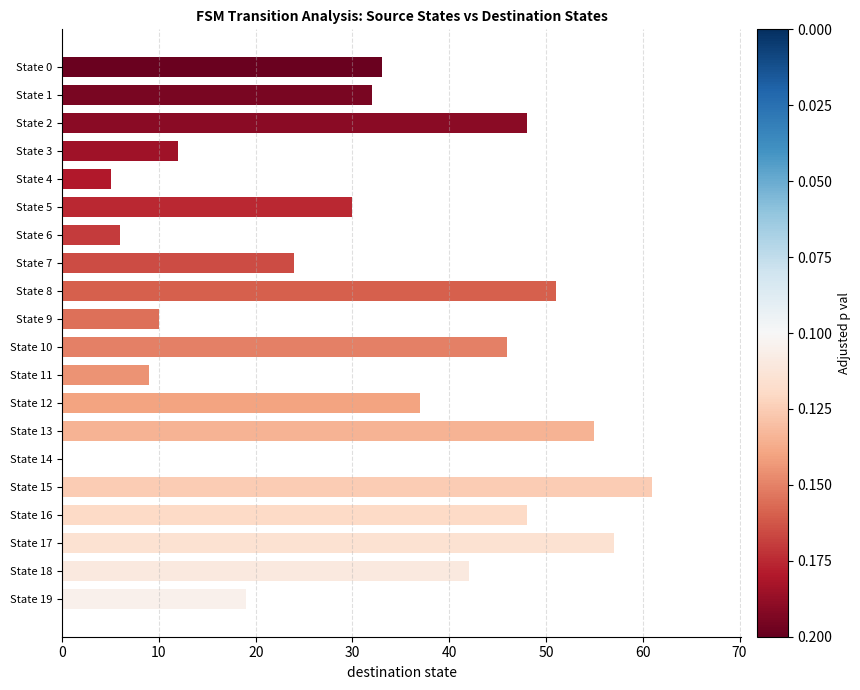

How many positive values are there?

19